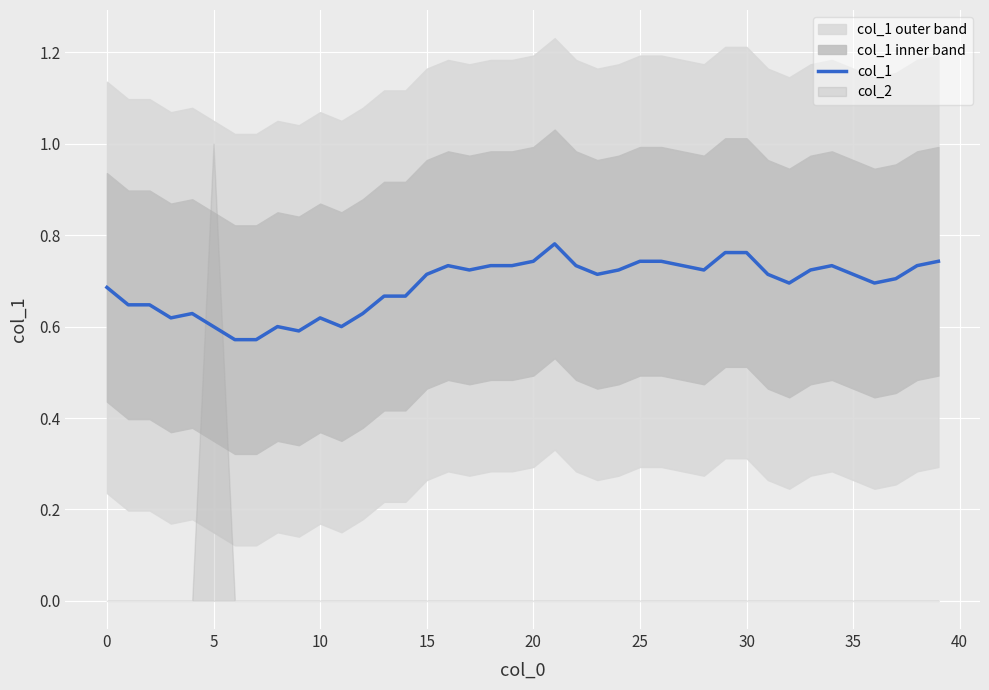

What is the change in value from 29 to 32?

-0.1